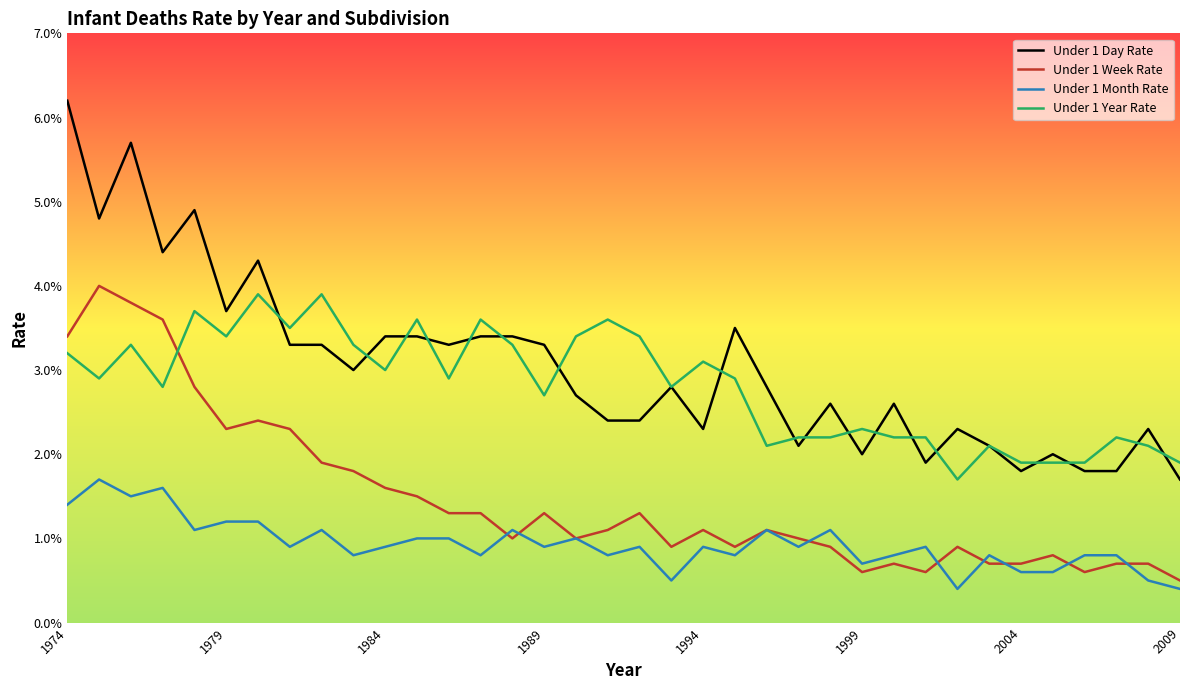

What are all the series names shown in the legend?

Under 1 Day Rate, Under 1 Week Rate, Under 1 Month Rate, Under 1 Year Rate